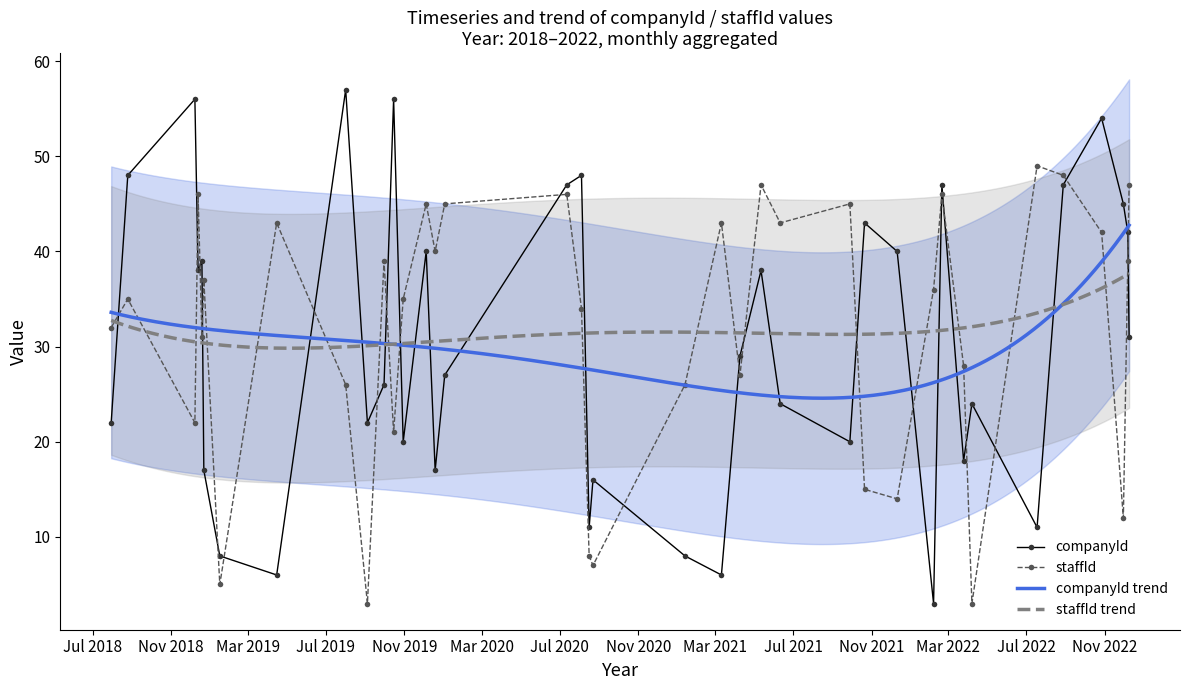

What is the value of the companyId point at the 4th from the left?

38